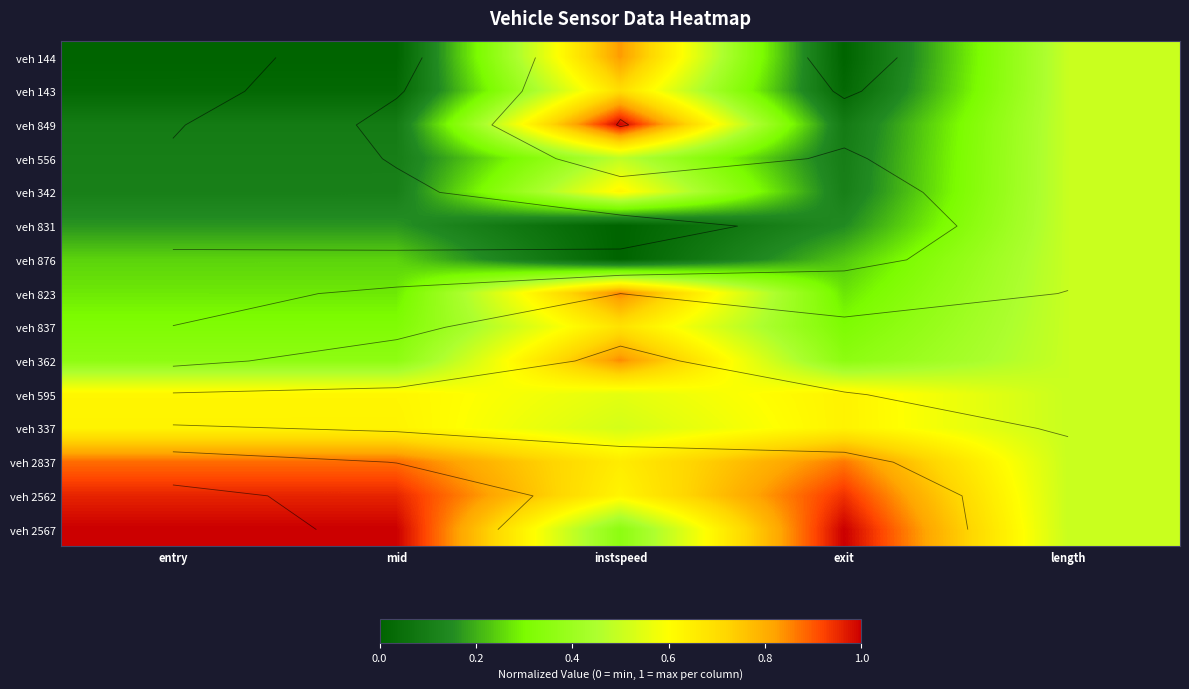

What is the average value of the veh 2837 series?

0.8